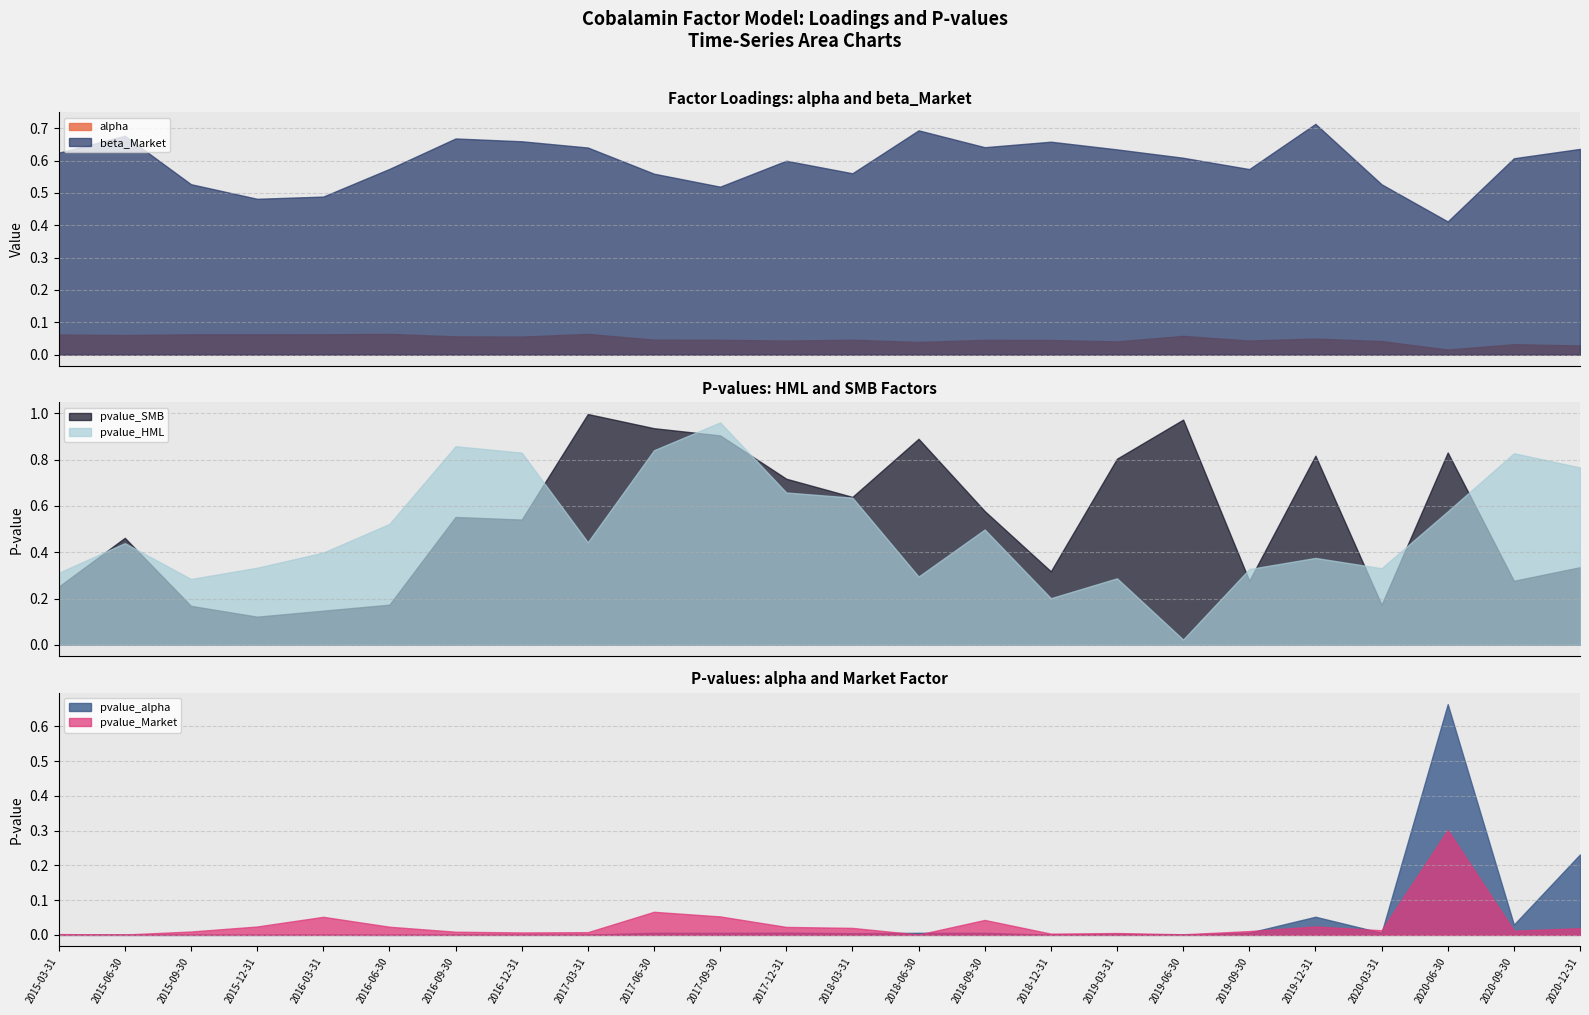

How many times do beta_Market and pvalue_alpha cross each other?

2